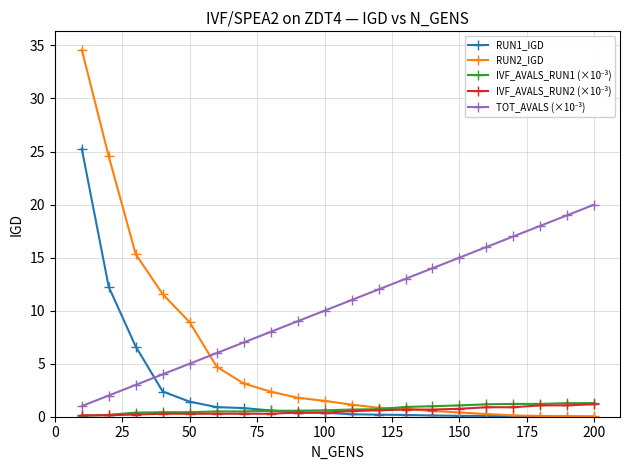

What is the maximum value for RUN2_IGD?

34.6